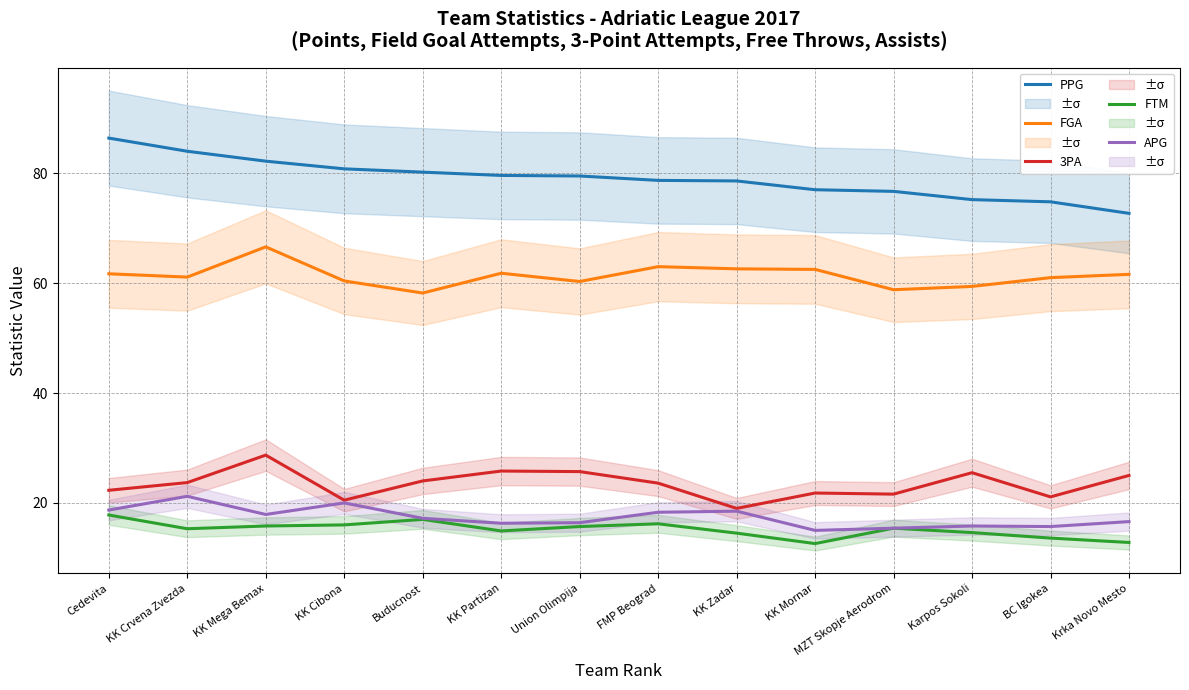

At which label does 3PA first exceed 23?

KK Crvena Zvezda